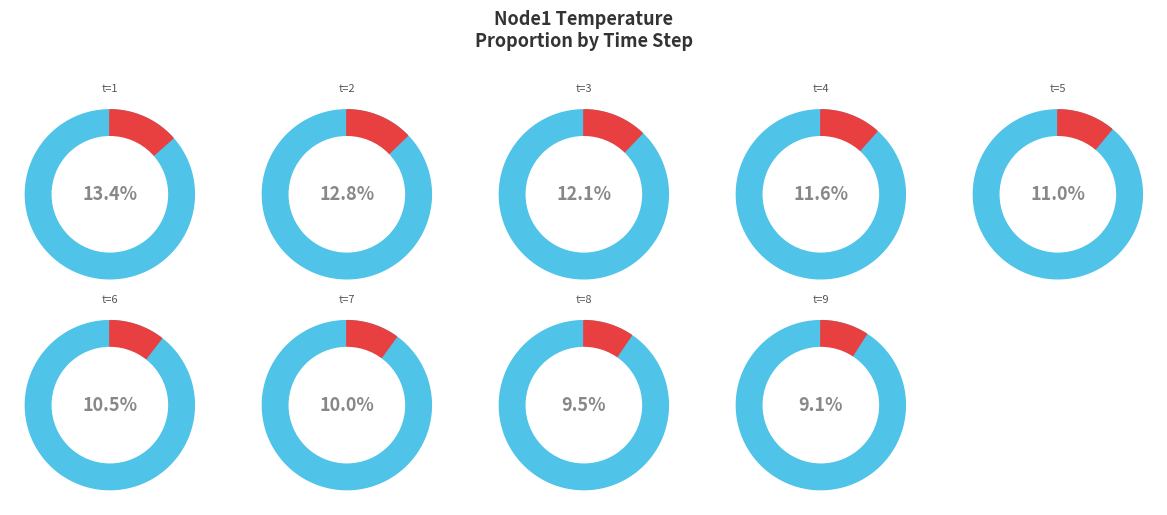

Is it true that 2 is 13% of the pie?

True